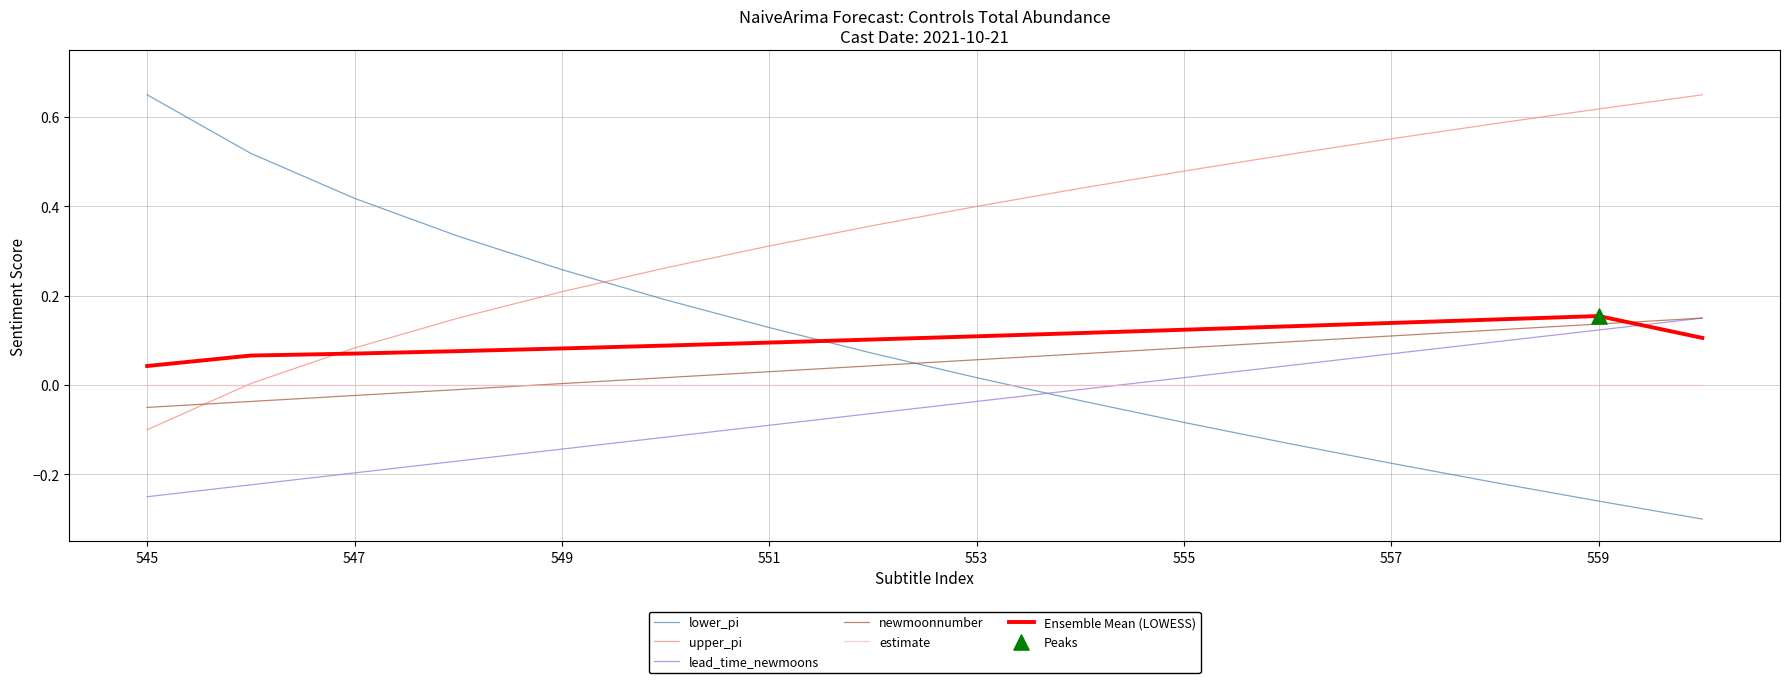

Which series has the widest spread of values?

lower_pi